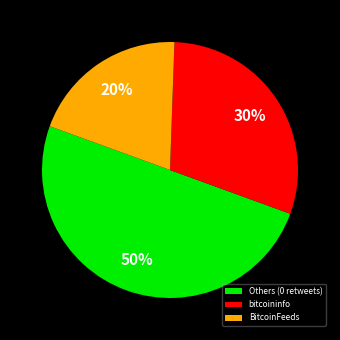

To the nearest percent, what is the difference between the largest and smallest slice percentages?

30%